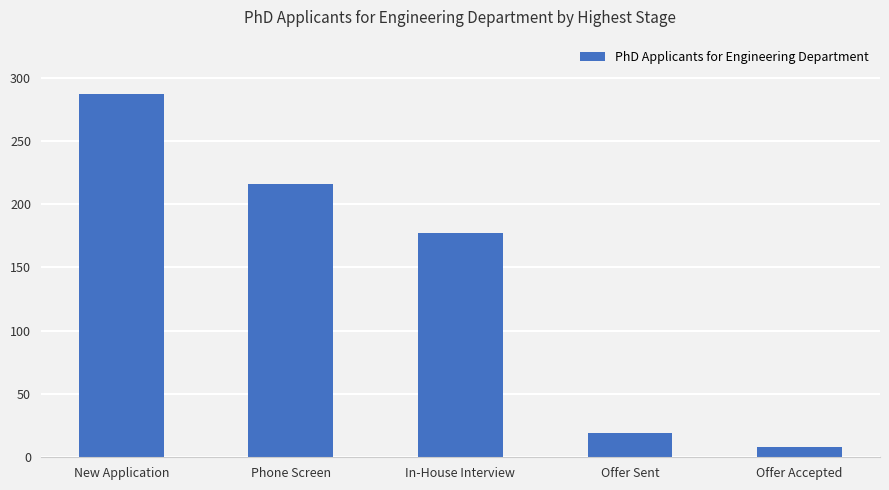

What is the maximum value shown in the chart?

287